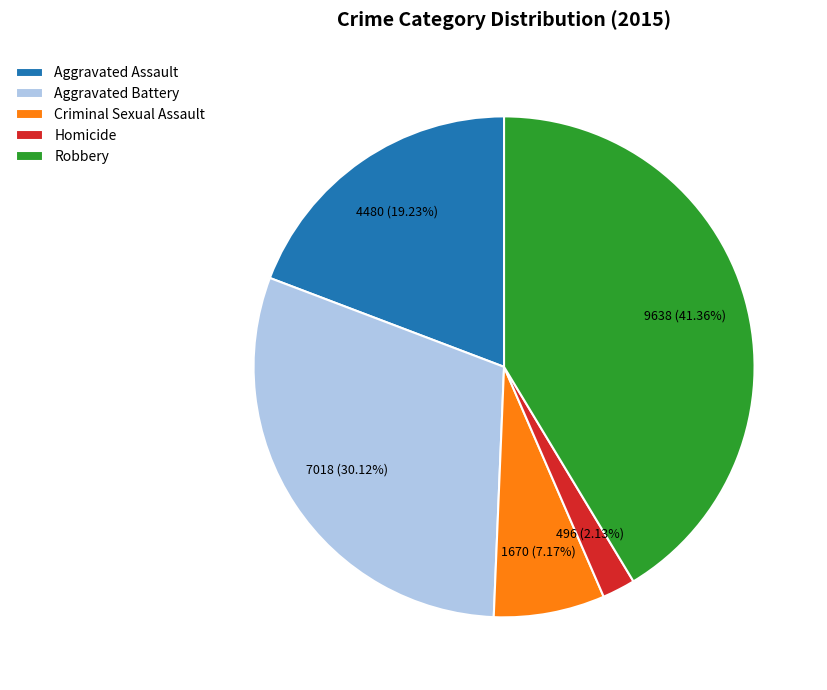

Does Aggravated Assault account for over 50% of the chart?

No